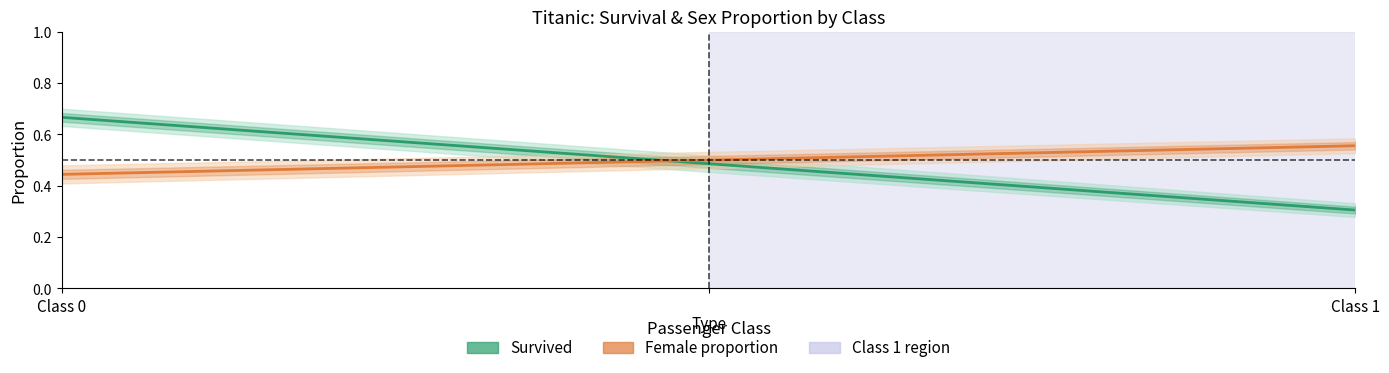

At how many categories does at least one series exceed 0?

2